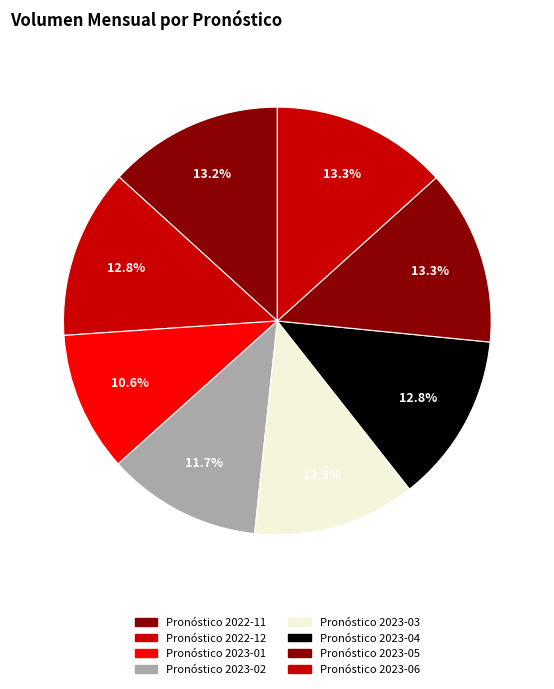

How many segments does this pie chart have?

8